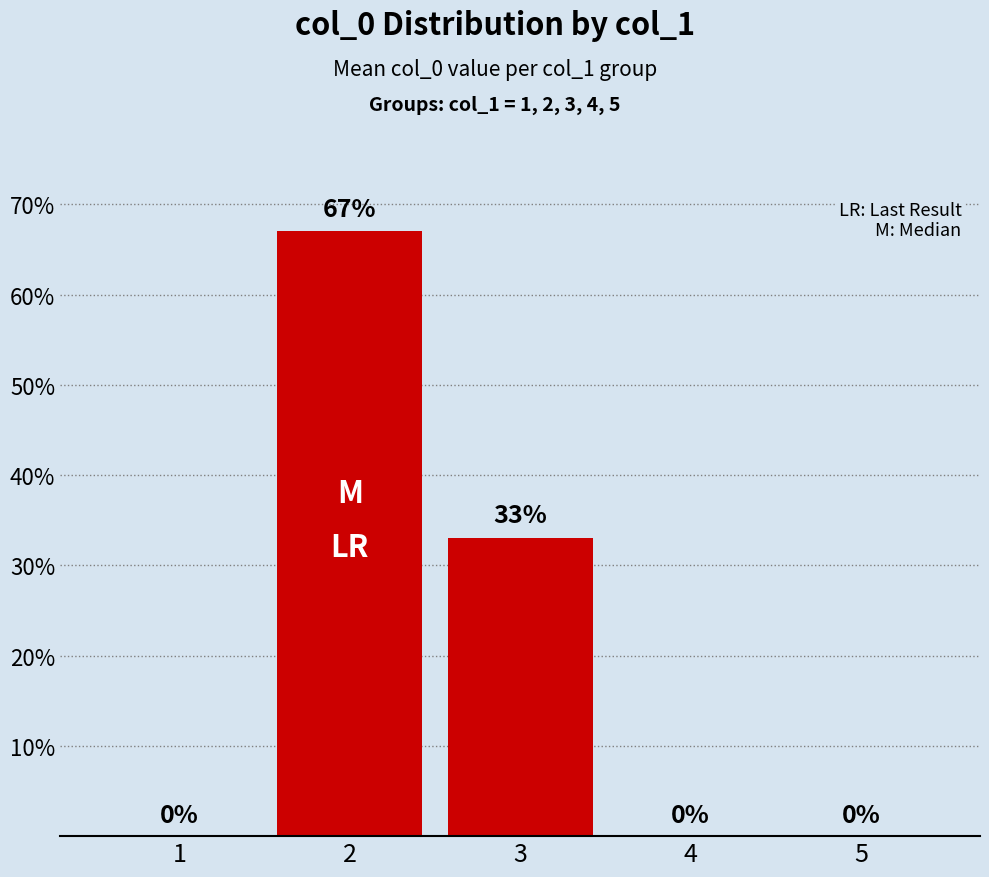

The chart shows a value of 0 at 1. True or false?

True